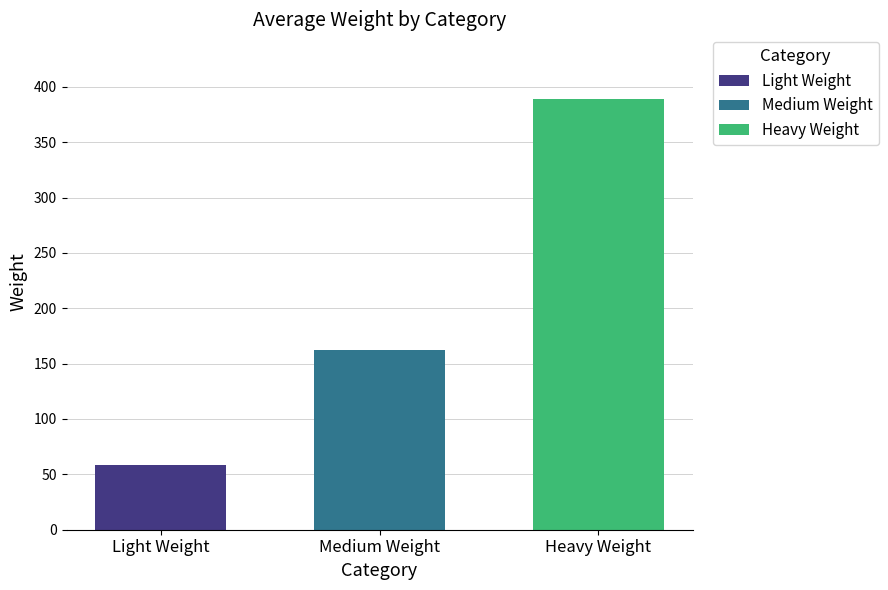

Which series has the widest spread of values?

Light Weight